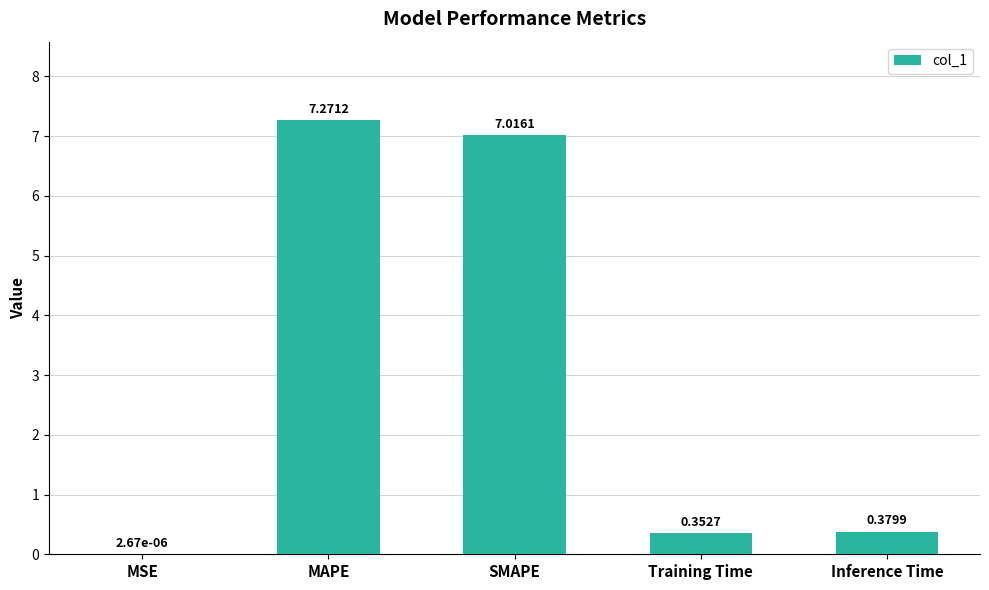

What is the sum of all values?

15.0